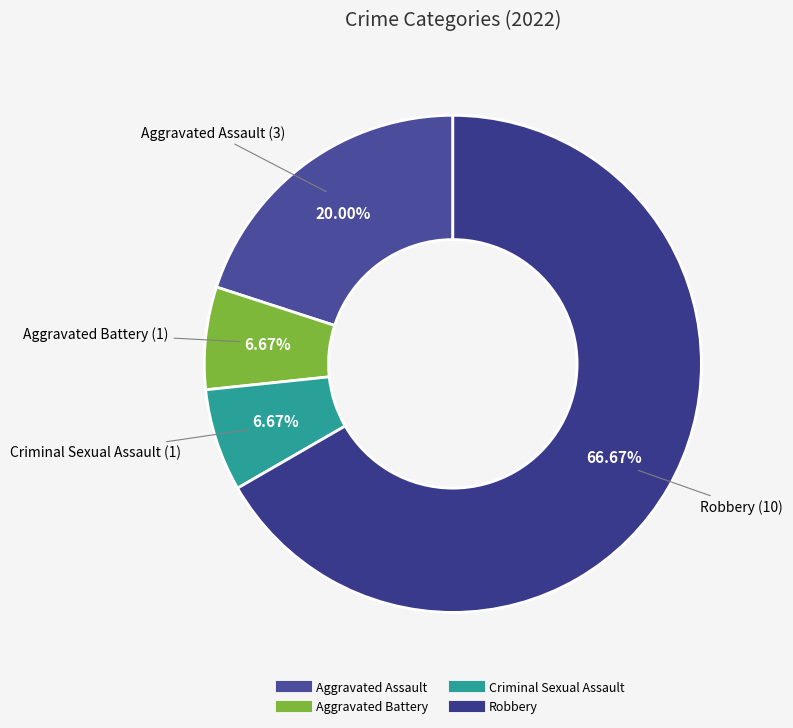

What percentage do Robbery and Criminal Sexual Assault together represent?

73.3%